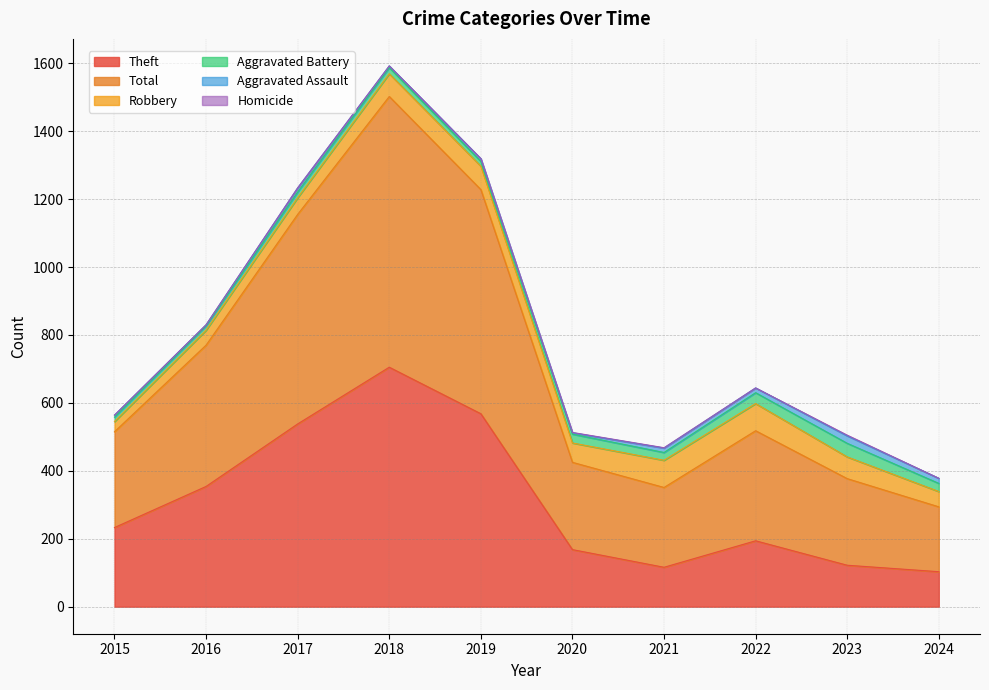

Which series has the largest total across all categories?

Total